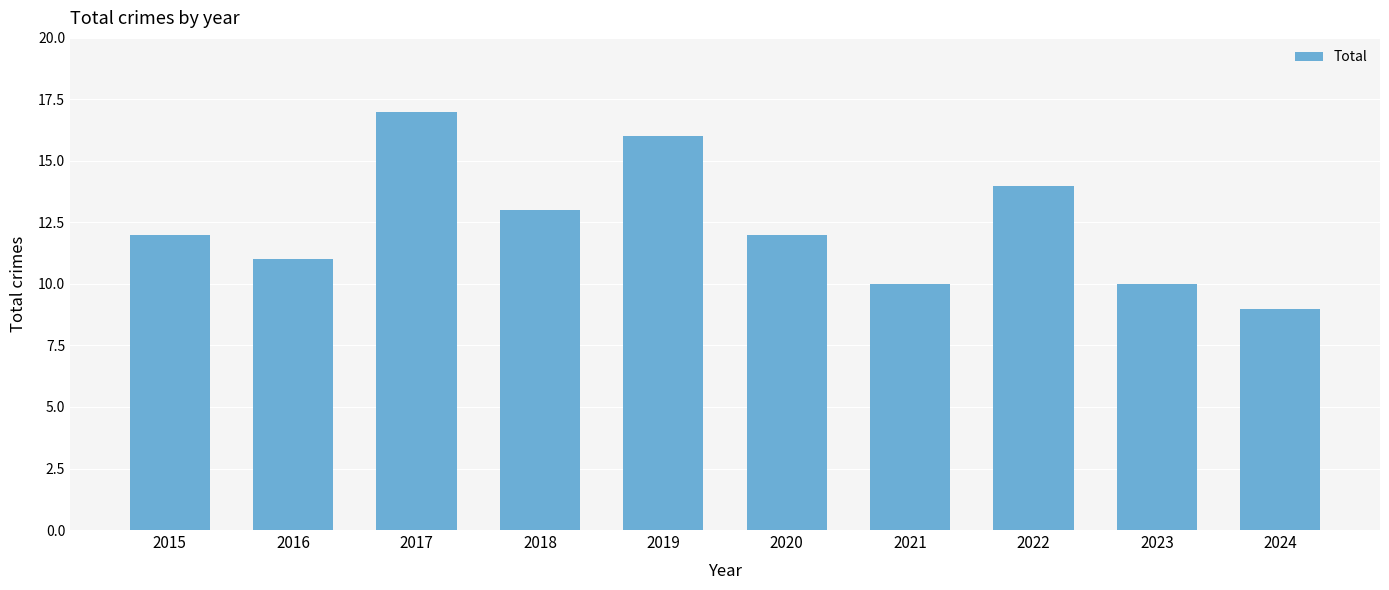

What is the value of the 8th bar from the left?

14